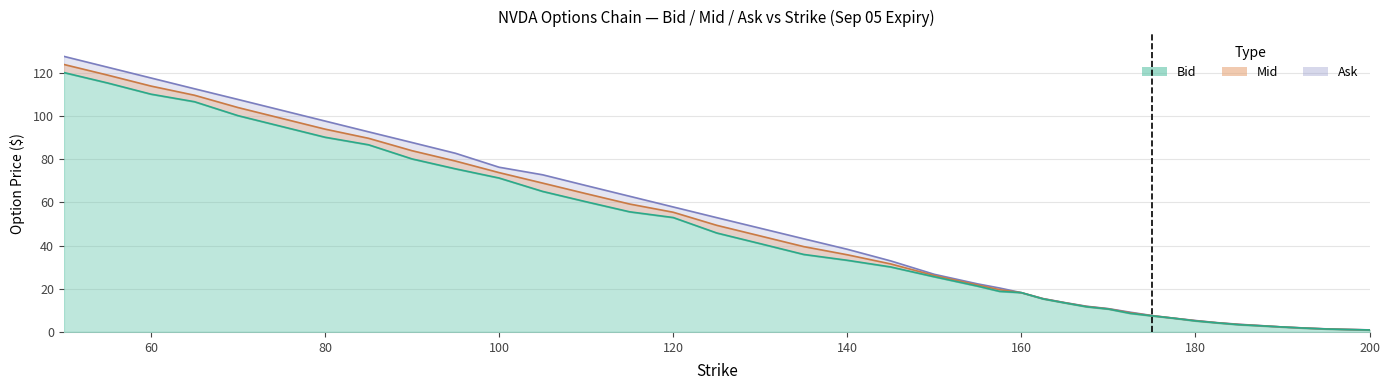

Reading right to left, extract all data points from this chart.

Bid: 0.9	1.1	1.4	1.8	2.3	2.8	3.4	4.2	5.1	6.3	7.5	8.6	10.6	11.7	13.4	15.3	18.2	18.8	21.2	25.6	30.1	33.2	35.9	40.9	45.9	53.0	55.6	60.3	65.1	71.3	75.5	80.2	86.7	90.2	95.2	100.2	106.7	110.2	115.3	120.2
Mid: 0.9	1.1	1.4	1.8	2.3	2.9	3.5	4.2	5.2	6.4	7.5	8.9	10.7	11.8	13.5	15.4	18.2	19.6	21.7	26.1	31.5	35.8	39.5	44.5	49.4	55.5	59.2	64.0	69.0	73.8	79.2	84.0	89.7	94.0	99.0	104.0	109.7	113.9	119.0	123.9
Ask: 0.9	1.2	1.4	1.8	2.3	2.9	3.5	4.3	5.3	6.4	7.6	9.2	10.8	11.9	13.6	15.4	18.2	20.4	22.2	26.7	32.9	38.3	43.1	48.0	53.0	57.9	62.9	67.8	72.8	76.3	82.8	87.8	92.7	97.7	102.7	107.7	112.7	117.7	122.7	127.7